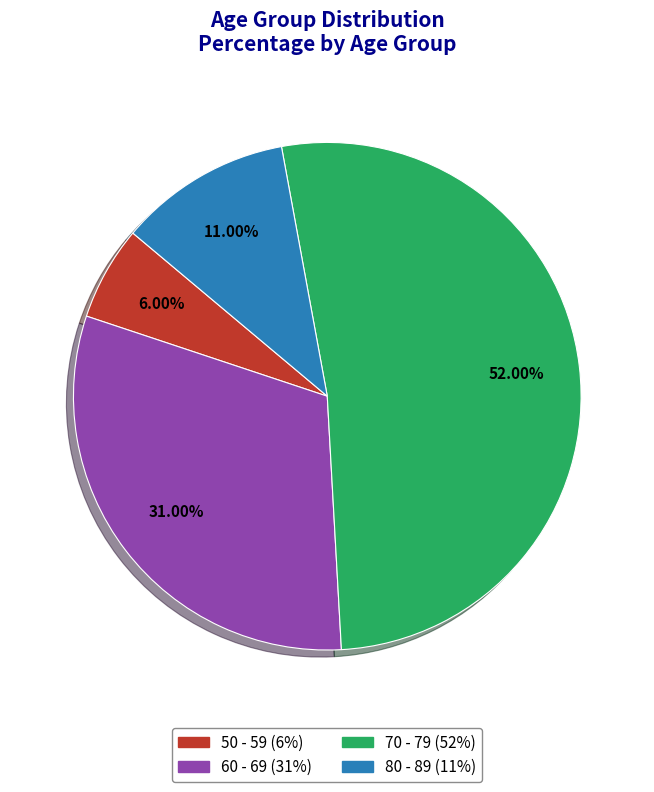

Which slice is the smallest?

50 - 59